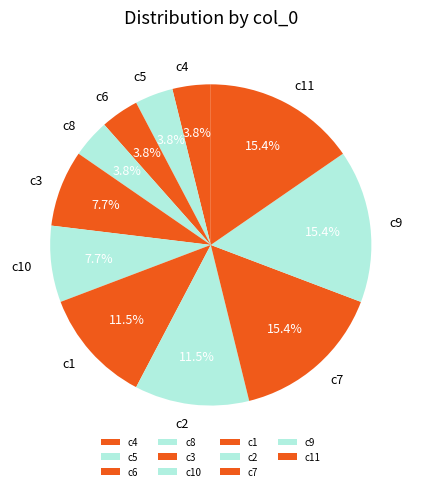

True or false: c6 accounts for 11% of the total.

False